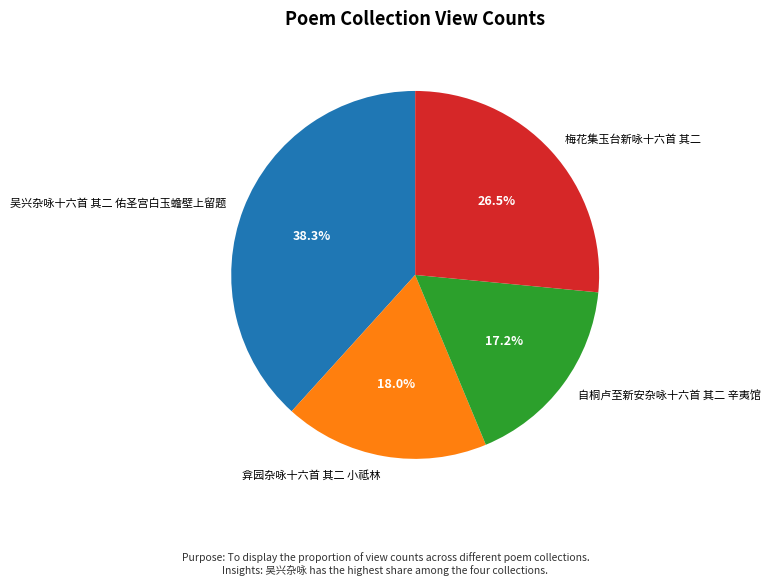

Does any single category account for the majority?

No